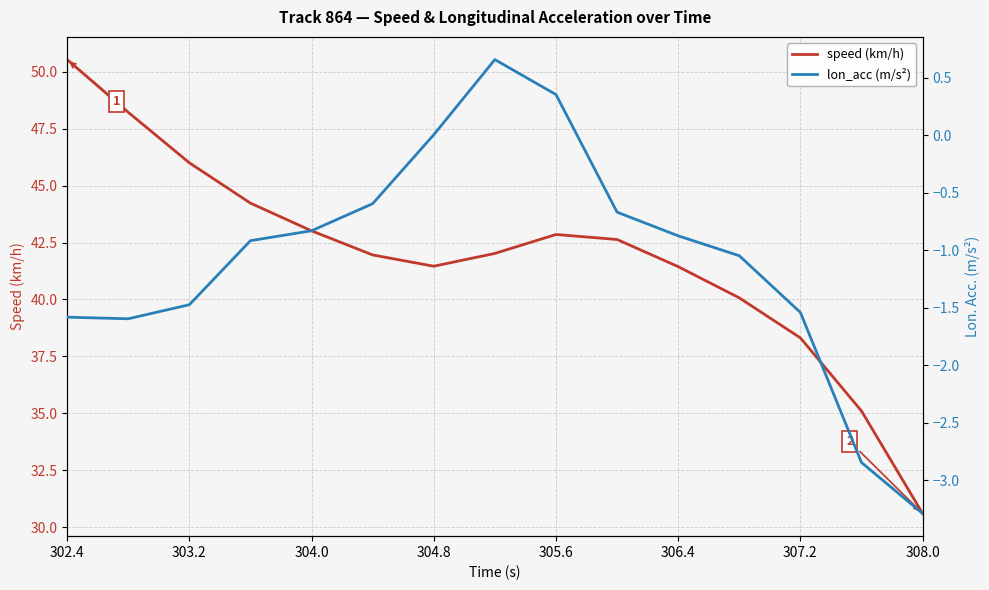

The speed (km/h) series shows 41.4 at 306.4. True or false?

True